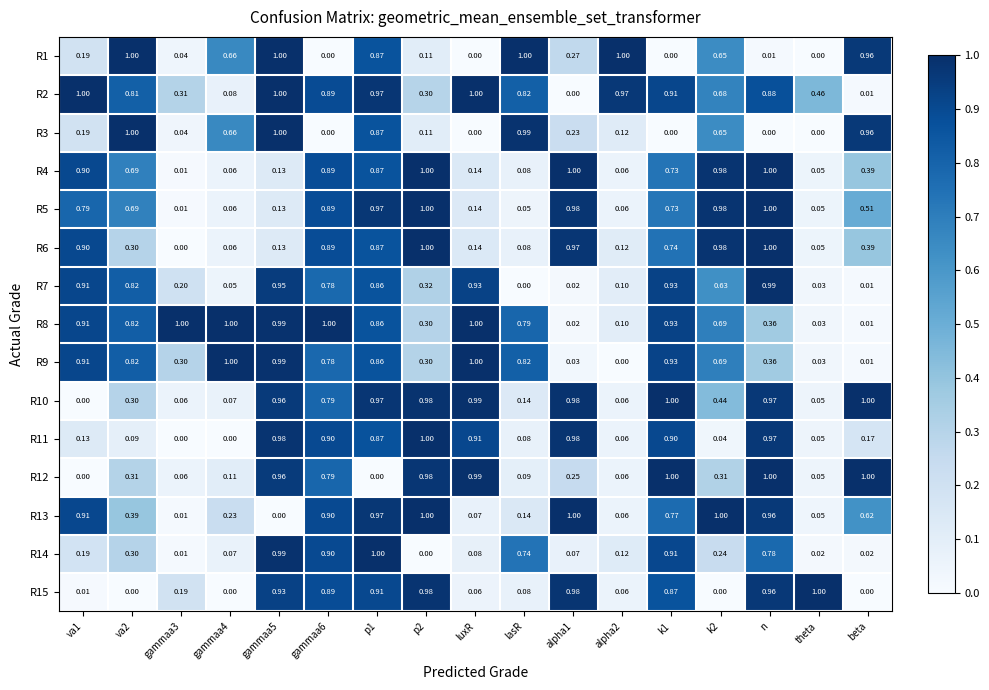

At how many categories does at least one series exceed 0?

17